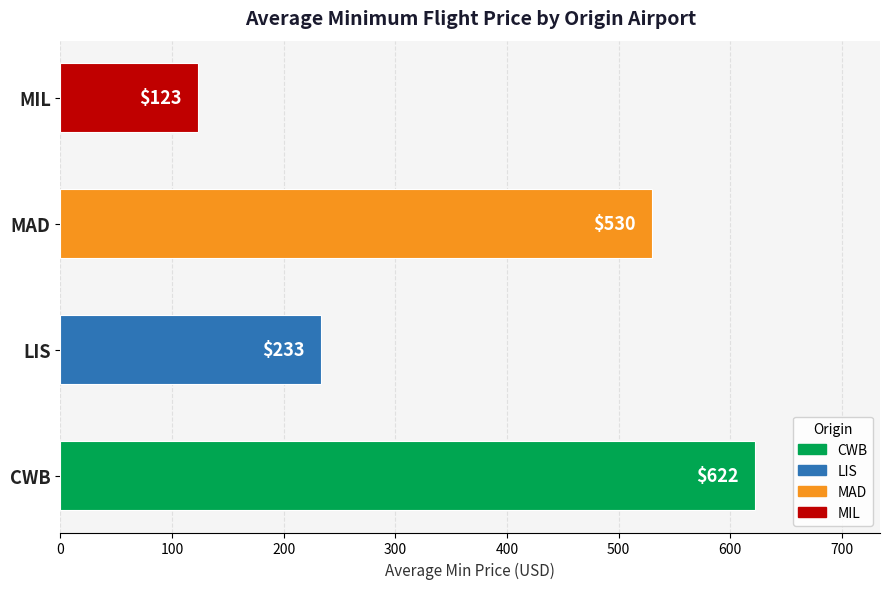

At which label is the value closest to 372?

LIS